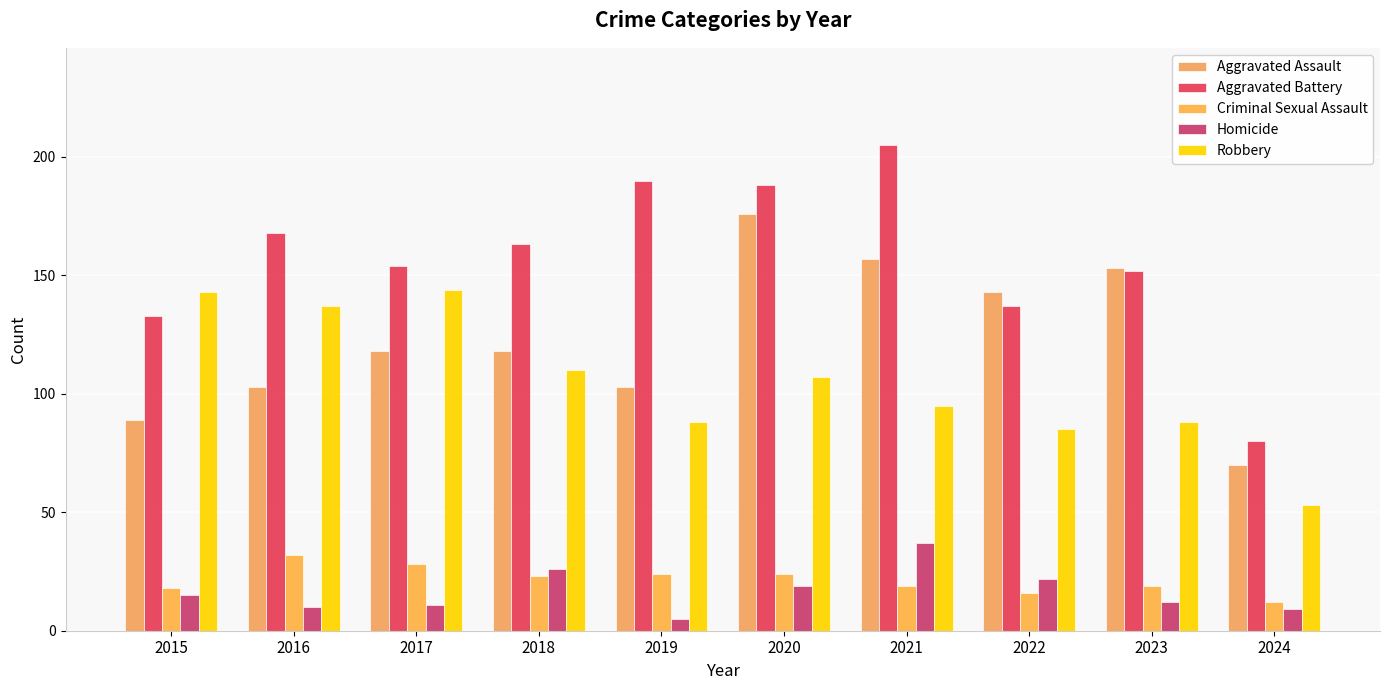

Reading left to right, transcribe all the data shown in this chart.

Aggravated Assault: 2015=89	2016=103	2017=118	2018=118	2019=103	2020=176	2021=157	2022=143	2023=153	2024=70
Aggravated Battery: 2015=133	2016=168	2017=154	2018=163	2019=190	2020=188	2021=205	2022=137	2023=152	2024=80
Criminal Sexual Assault: 2015=18	2016=32	2017=28	2018=23	2019=24	2020=24	2021=19	2022=16	2023=19	2024=12
Homicide: 2015=15	2016=10	2017=11	2018=26	2019=5	2020=19	2021=37	2022=22	2023=12	2024=9
Robbery: 2015=143	2016=137	2017=144	2018=110	2019=88	2020=107	2021=95	2022=85	2023=88	2024=53